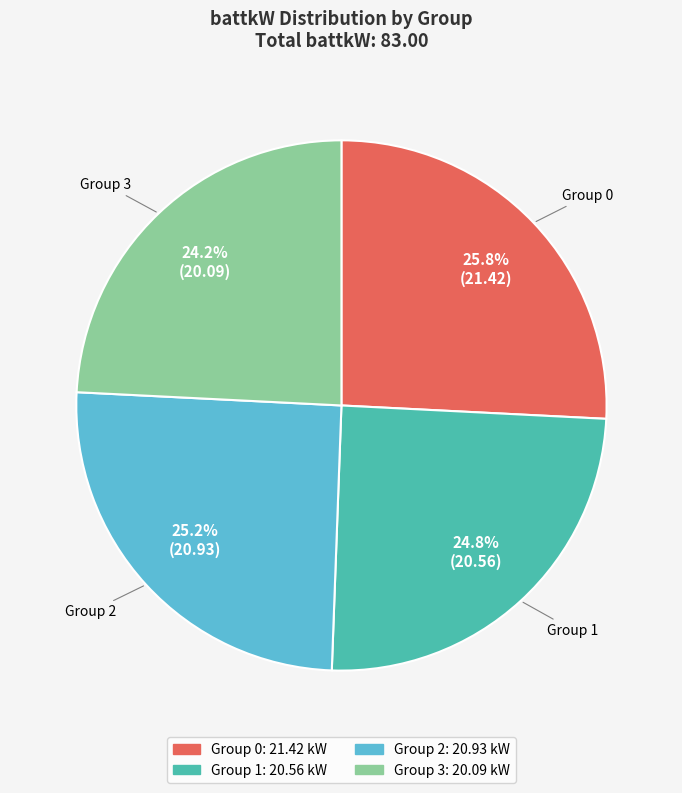

Which category has the biggest portion of the pie?

Group 0